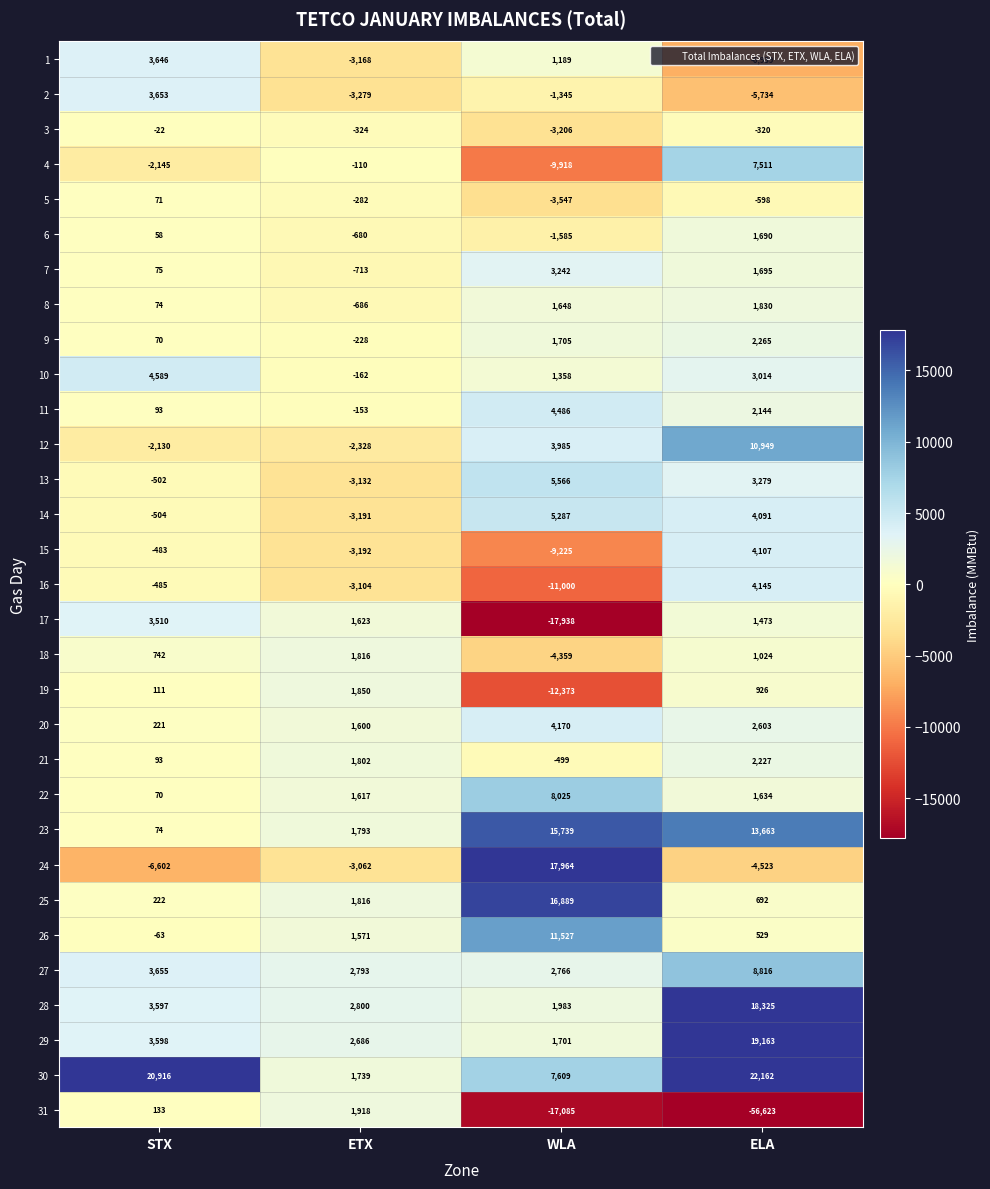

At how many categories does at least one series exceed 4960?

3